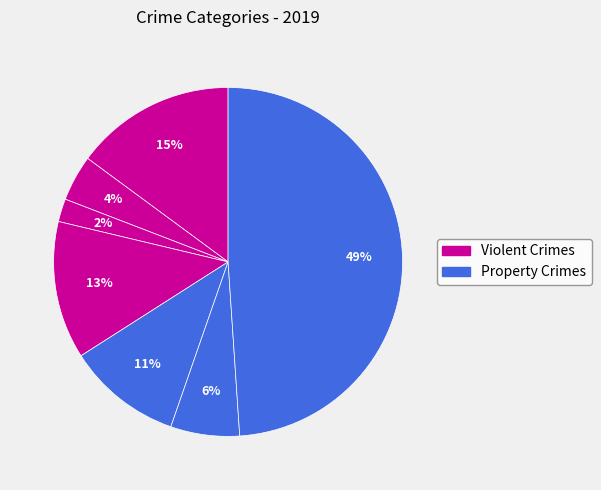

How many segments does this pie chart have?

7